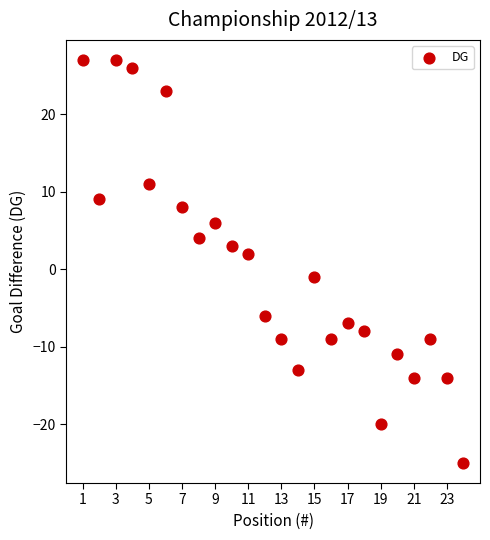

What is the range of X values (max minus min)?

23